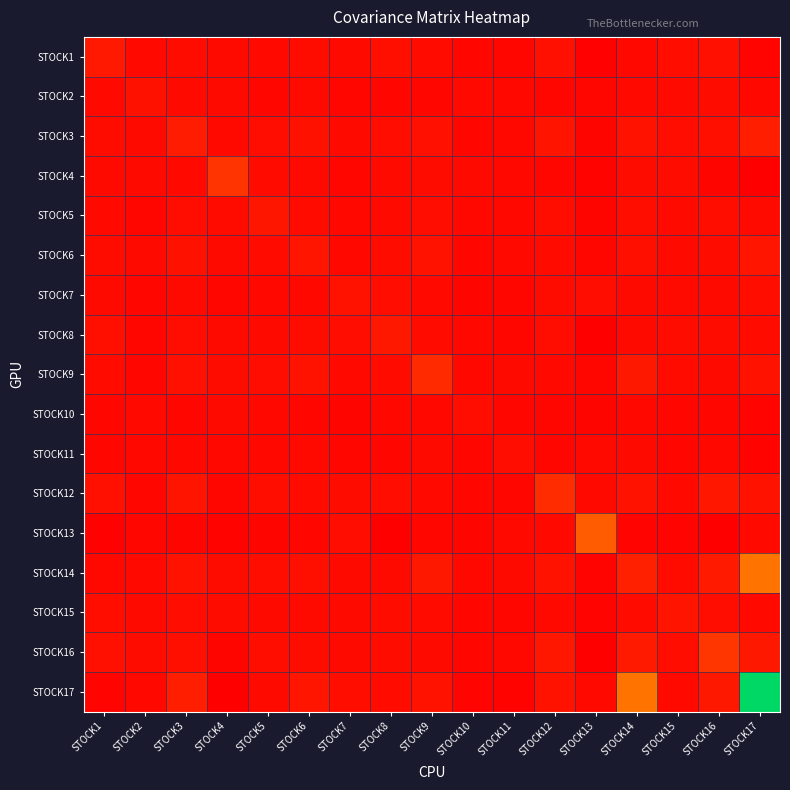

At which category is the sum across all series the highest?

STOCK17